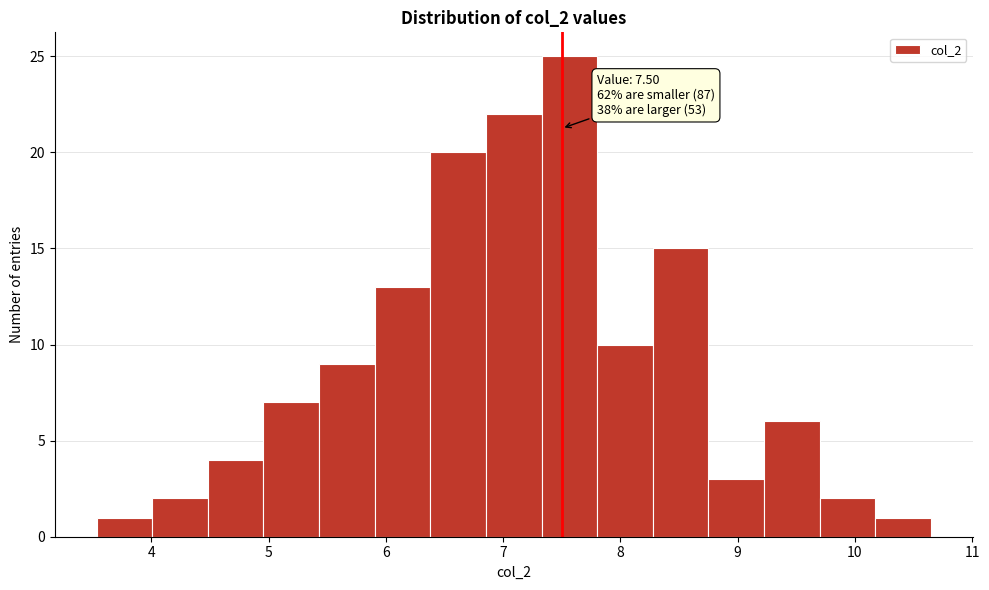

Over which range of the x-axis is the bar tallest?

7.3 to 7.8